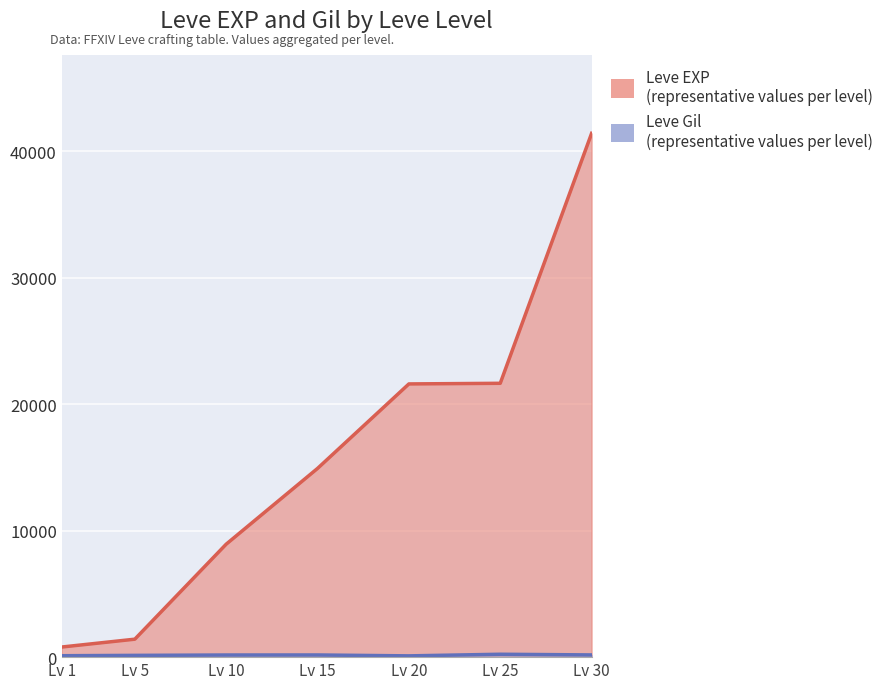

What is the total value across all series at Lv 20?

21701